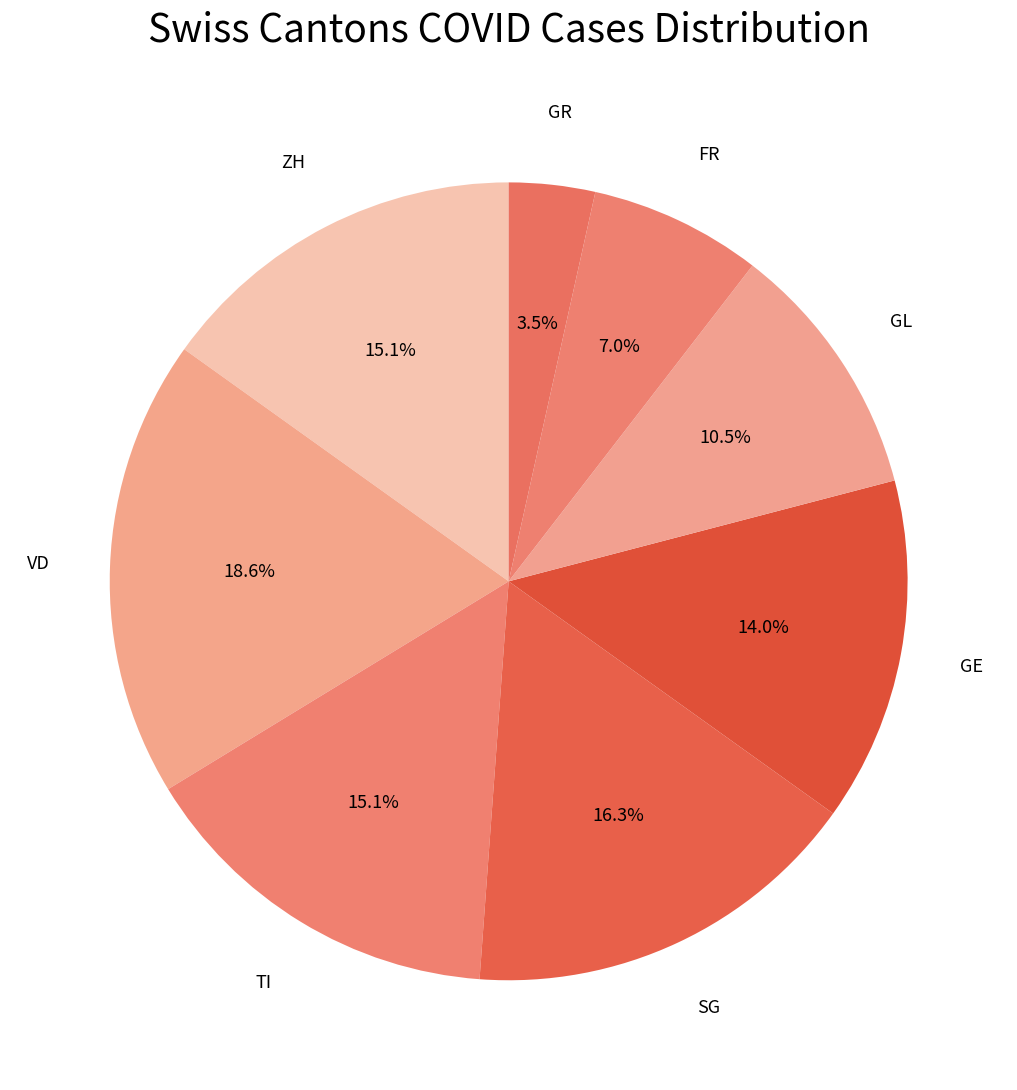

Does GE represent more than half of the total?

No